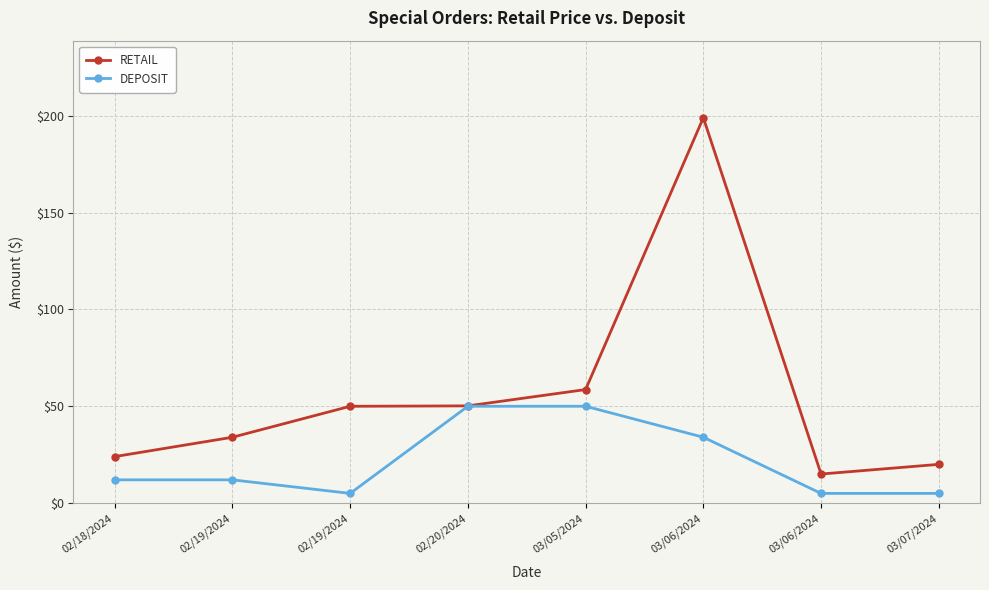

At how many categories does at least one series exceed 14?

8